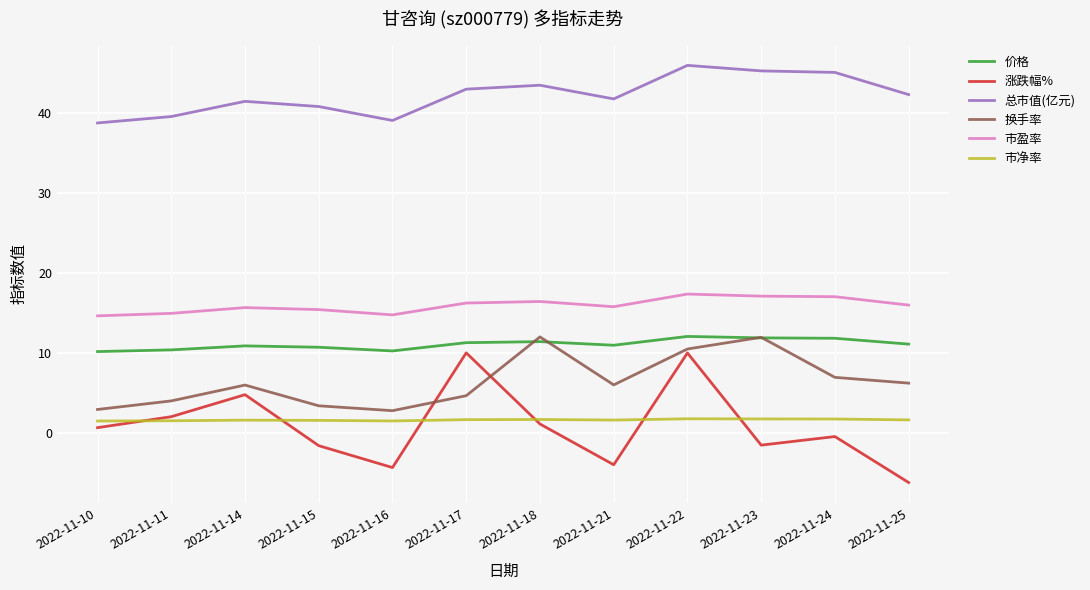

True or false: 总市值(亿元) and 换手率 intersect in this chart.

False